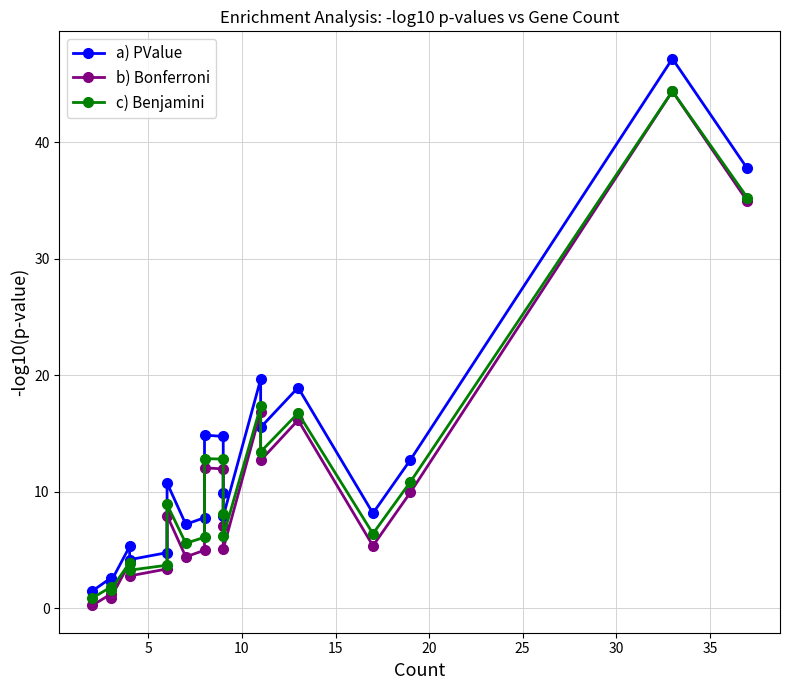

True or false: a) PValue has a value of 2.8 at 30.

False